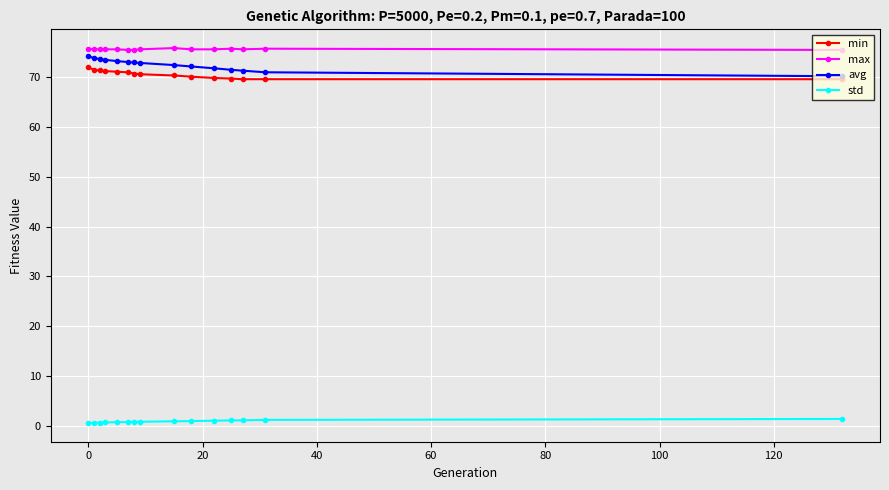

True or false: avg and std intersect in this chart.

False